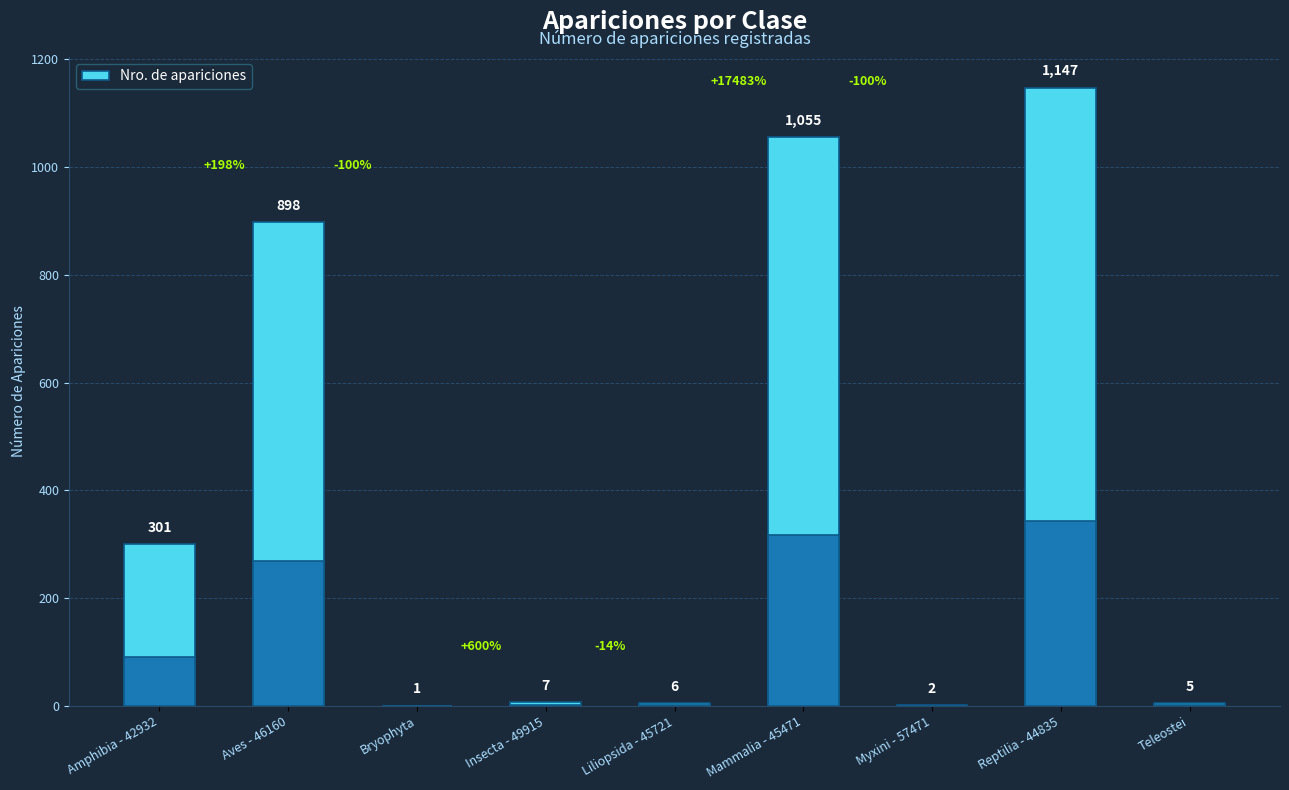

Are the bars grouped side by side (vs. stacked)?

No